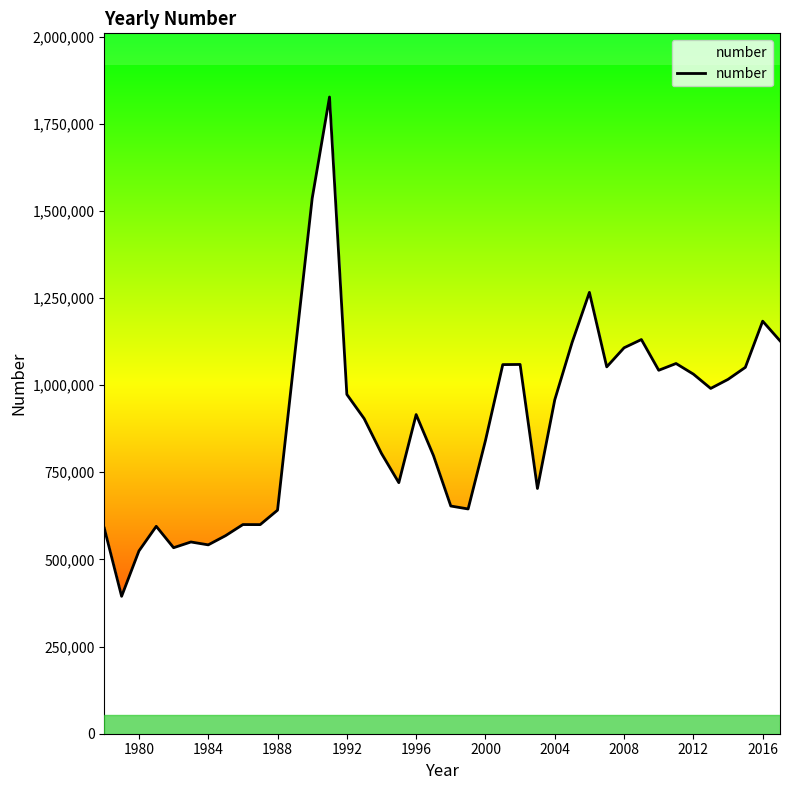

What is the lowest value of the number series?

394244